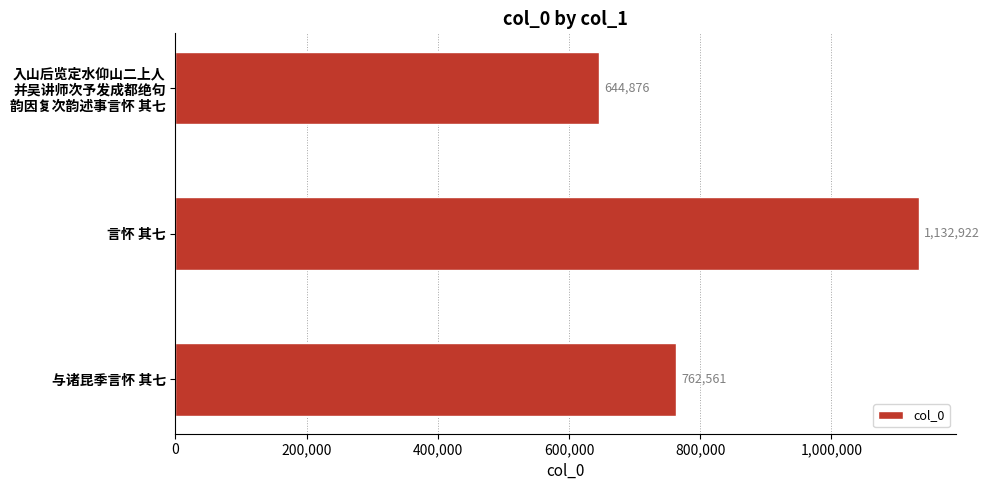

Reading top to bottom, list all the values displayed in this chart.

644876	1132922	762561